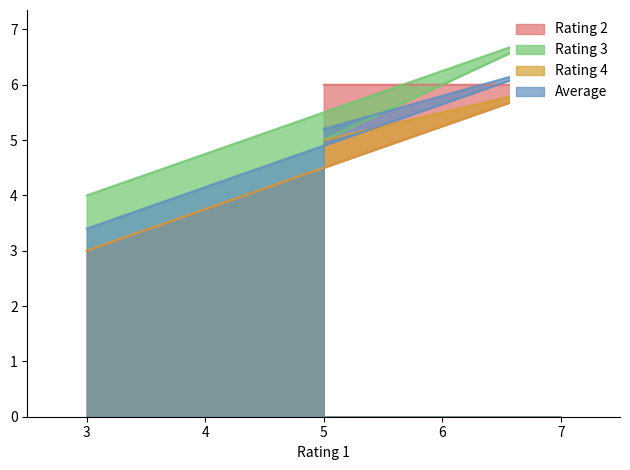

Which series has the largest range (max minus min)?

Average